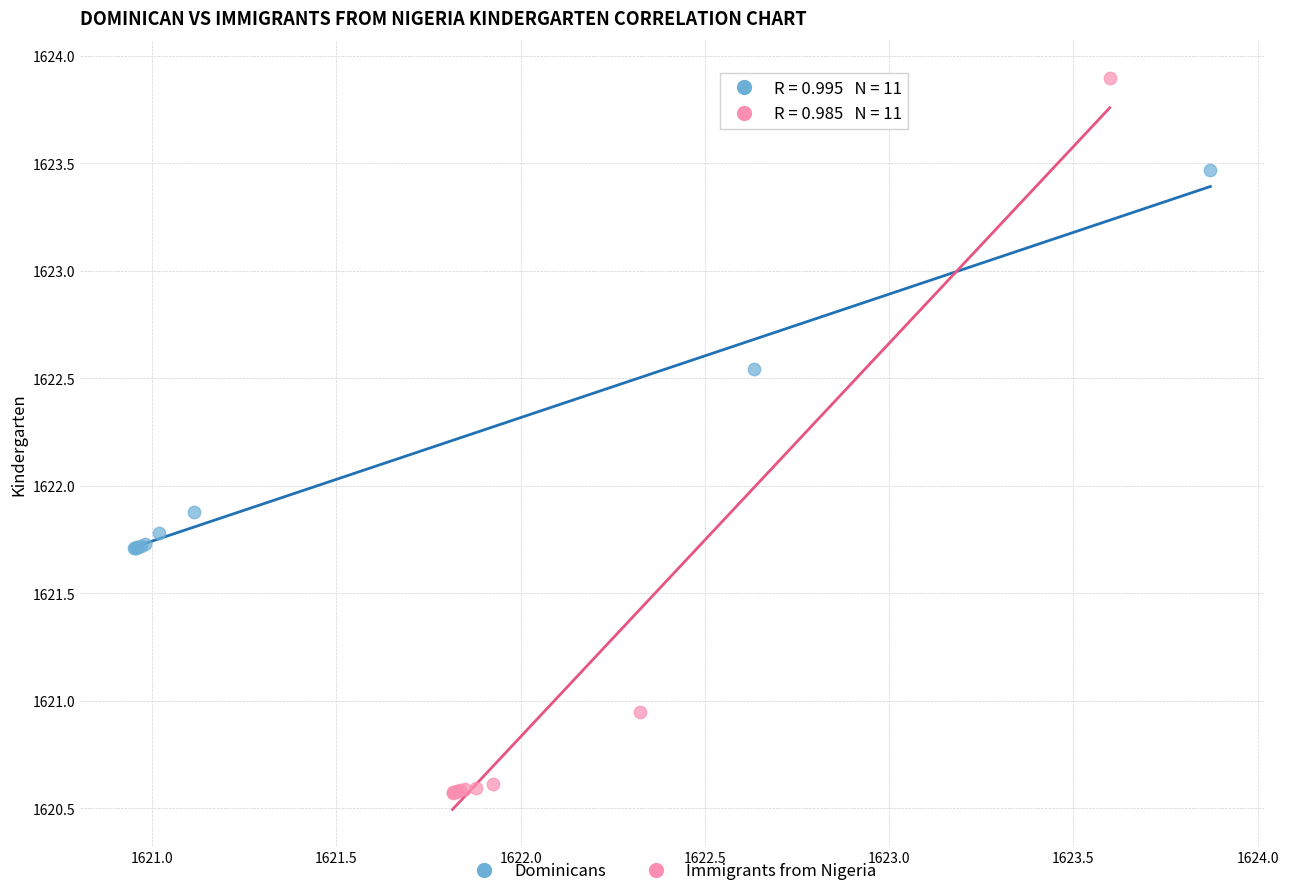

Which series contains the lowest Y value?

Immigrants from Nigeria